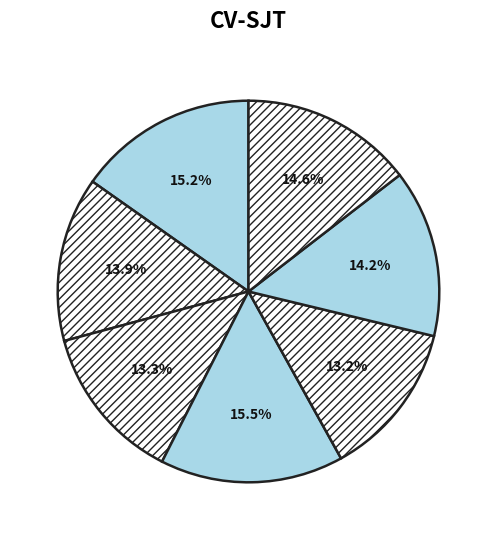

How many segments does this pie chart have?

7